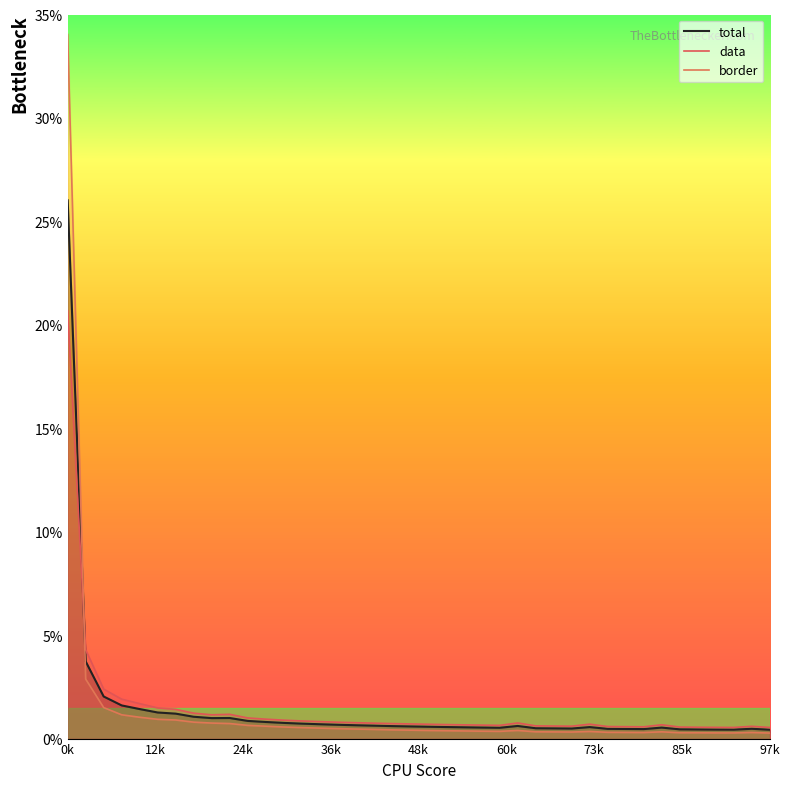

The value of data at 20 is 0.0. True or false?

False